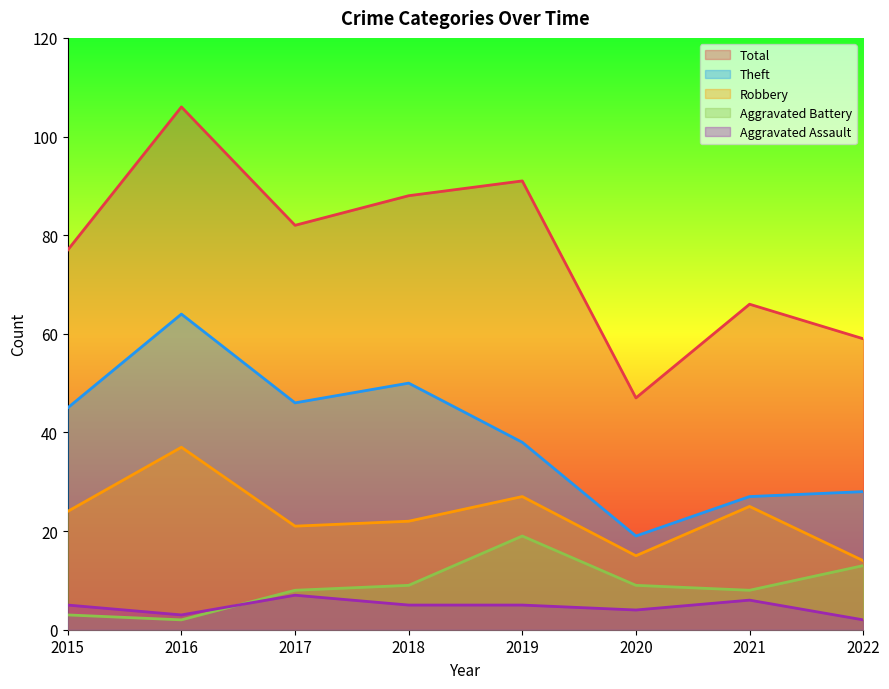

In Robbery, how many points are lower than both neighbors (excluding endpoints)?

2